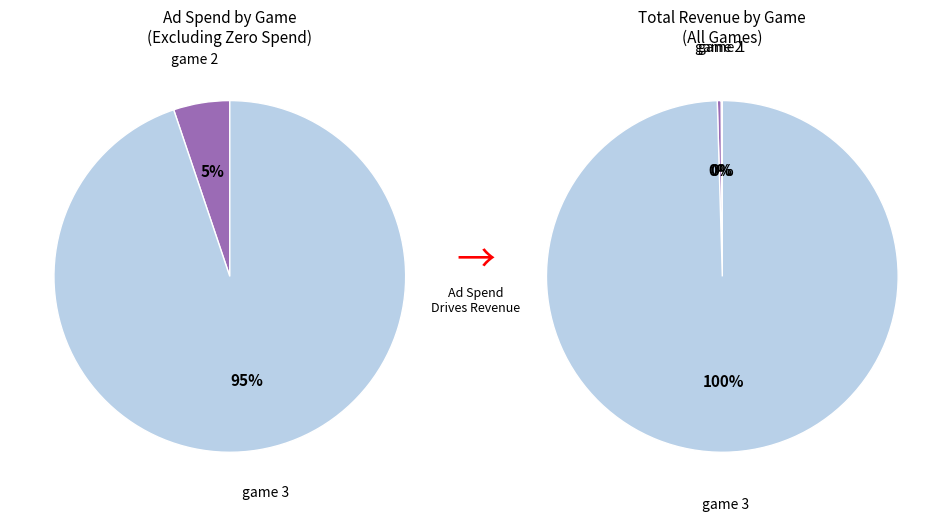

What percentage is NOT represented by game 3?

5.2%